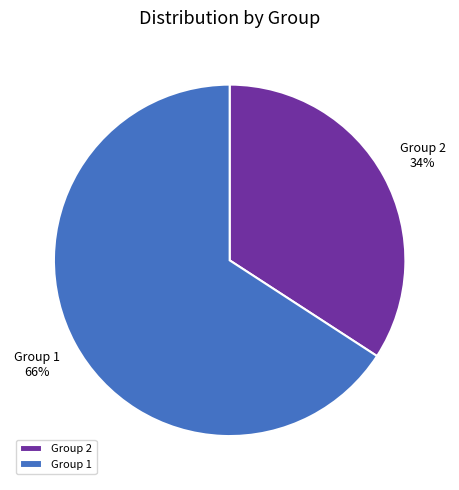

Approximately how many times larger is the value at Group 1 compared to Group 2?

1.9